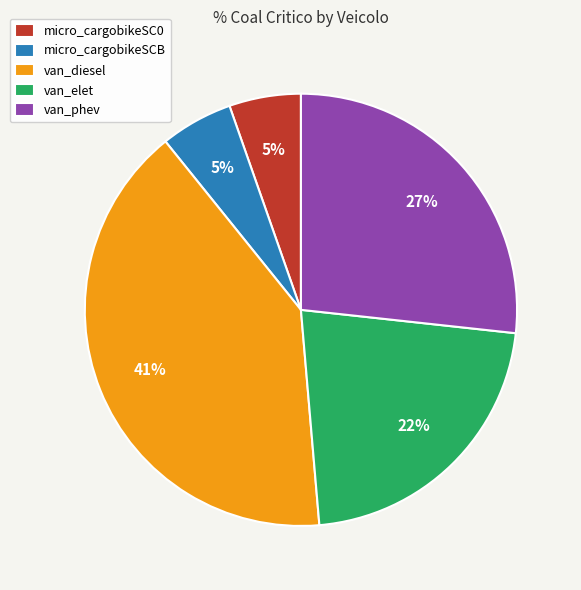

Which slice is the largest?

van_diesel